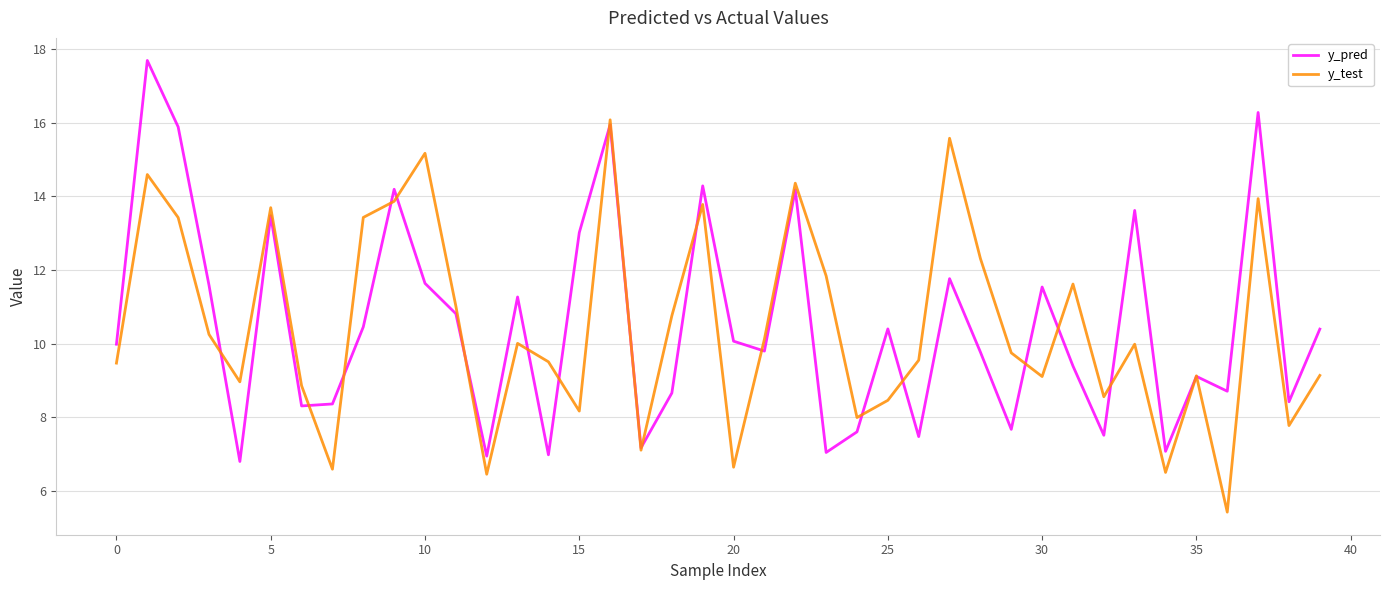

List the series in order of their peak value, lowest first.

y_test, y_pred